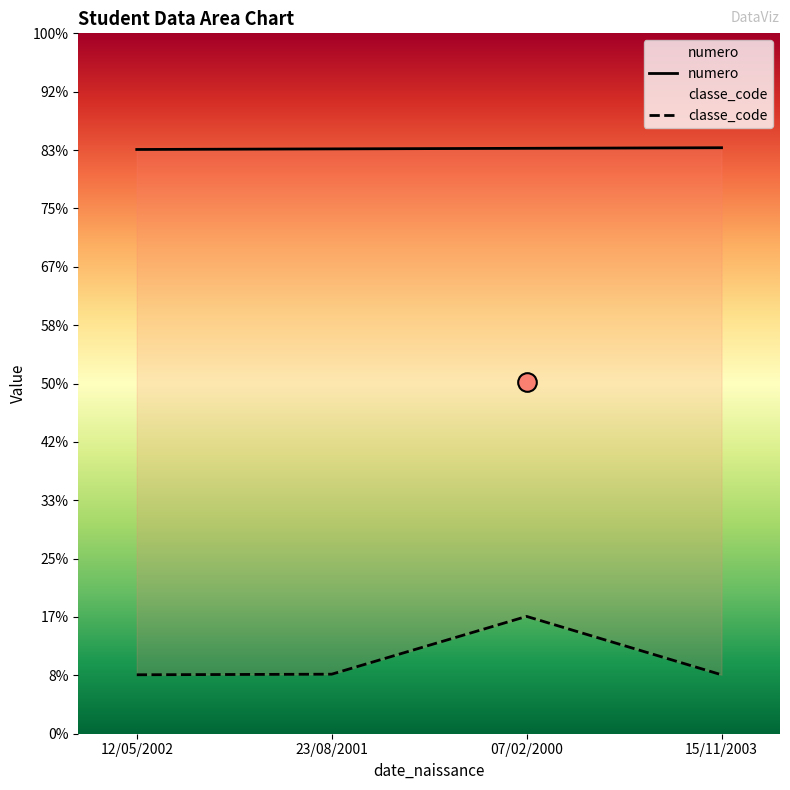

Which series has the largest Y range (max minus min)?

classe_code